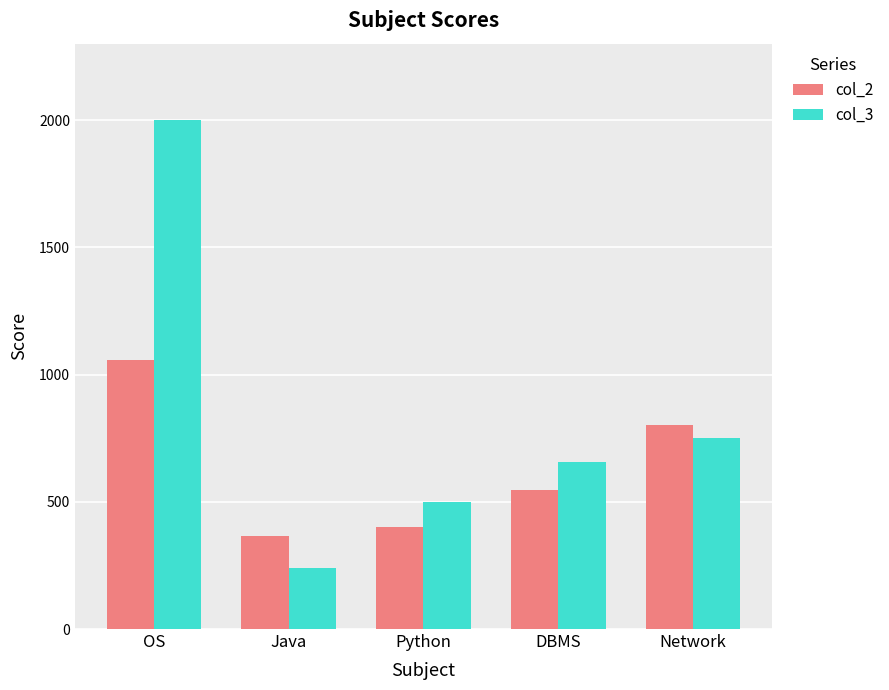

What is the label of the 3rd bar from the left?

Python